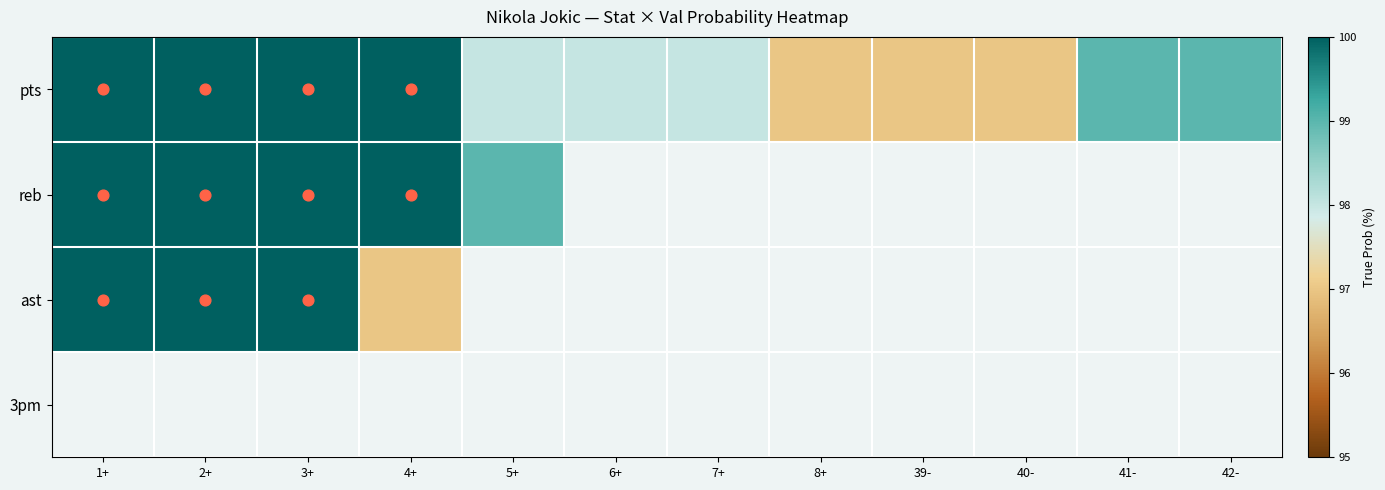

List the series in order of their peak value, highest first.

pts, reb, ast, 3pm